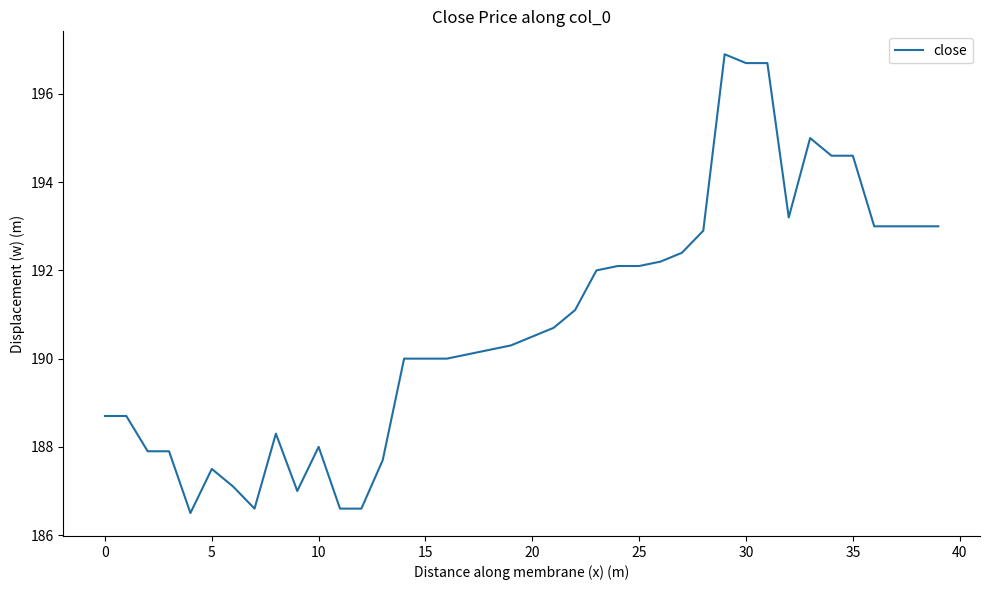

Reading right to left, extract all data points from this chart.

193.0	193.0	193.0	193.0	194.6	194.6	195.0	193.2	196.7	196.7	196.9	192.9	192.4	192.2	192.1	192.1	192.0	191.1	190.7	190.5	190.3	190.2	190.1	190.0	190.0	190.0	187.7	186.6	186.6	188.0	187.0	188.3	186.6	187.1	187.5	186.5	187.9	187.9	188.7	188.7